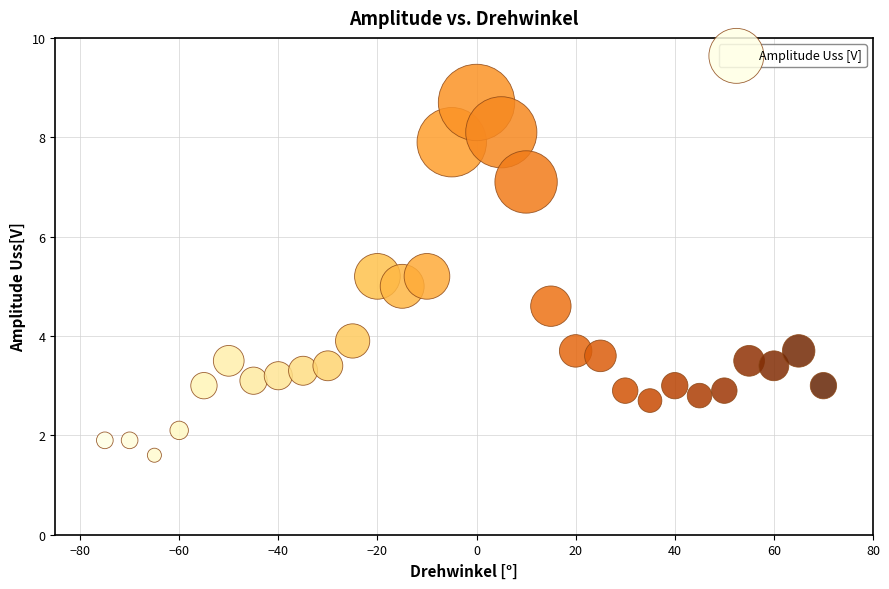

What is the range of Y values (max minus min)?

7.1